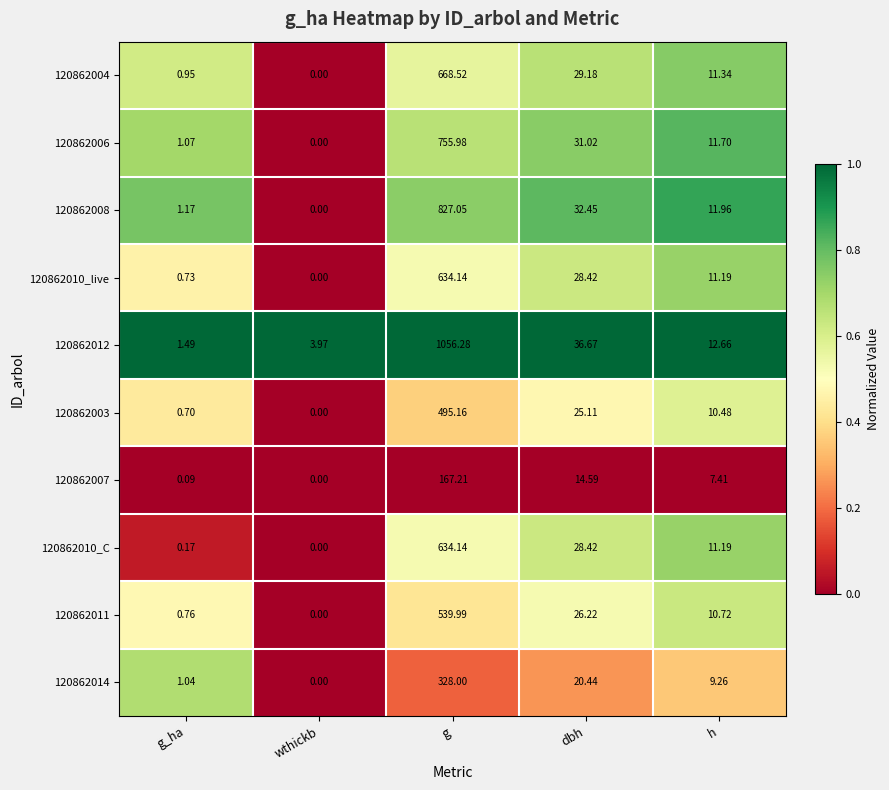

Where does the 120862007 series first go above 7?

g